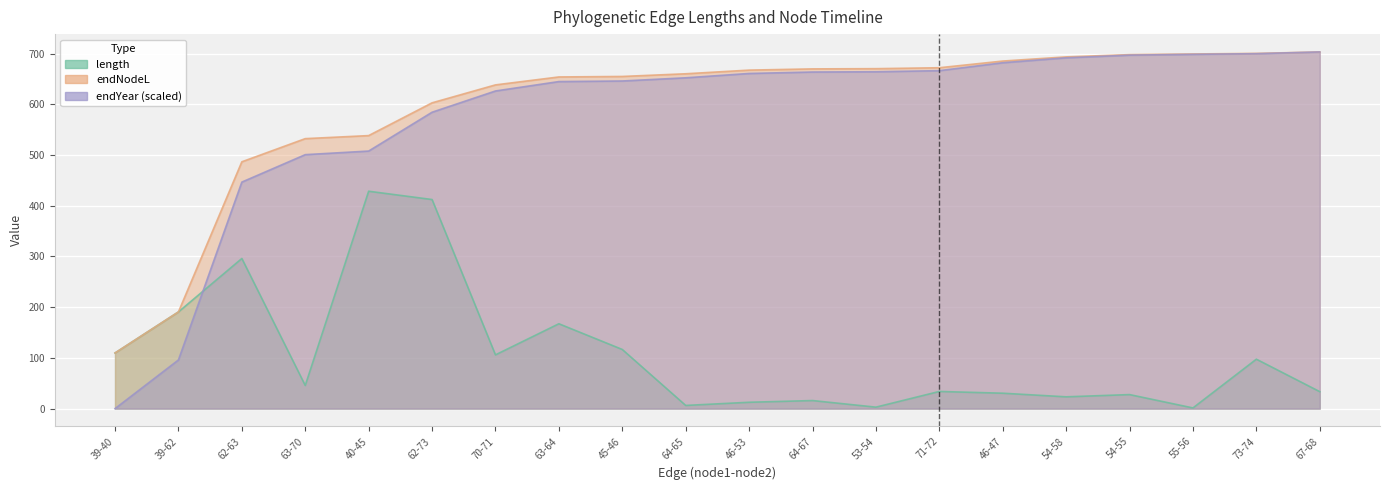

Which category has the highest value across all series?

67-68